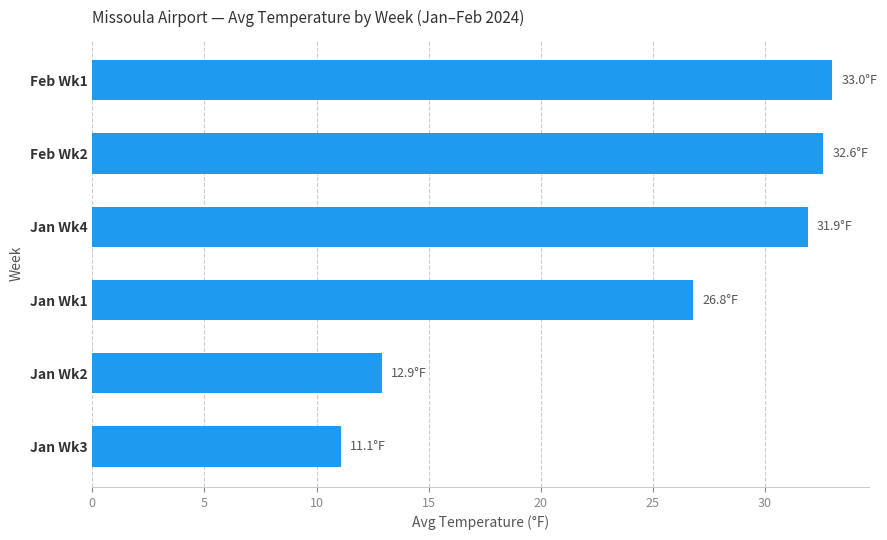

Does the chart contain stacked bars?

No